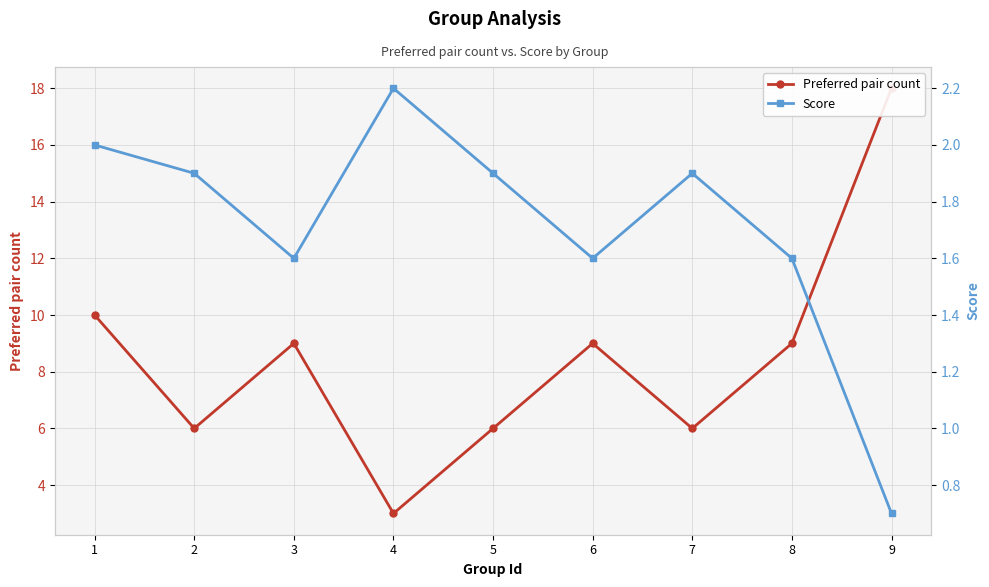

At which label is Preferred pair count closest to 10?

1